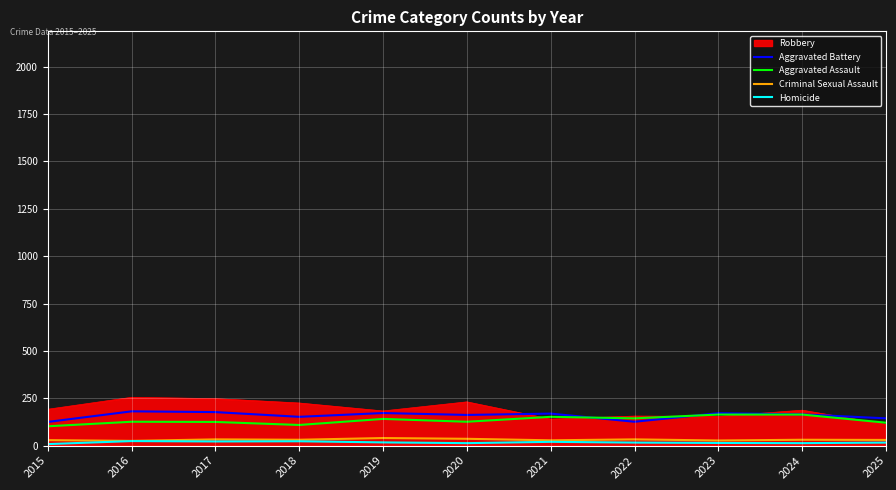

What is the difference between the maximum and second lowest values in the Criminal Sexual Assault series?

13